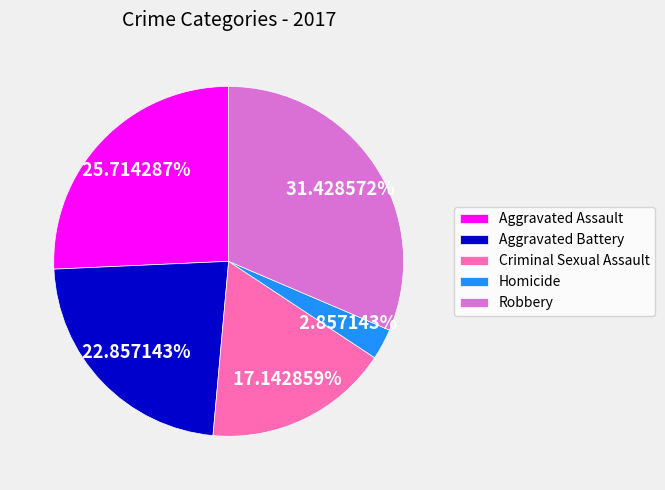

What is the smallest slice in the pie chart?

Homicide